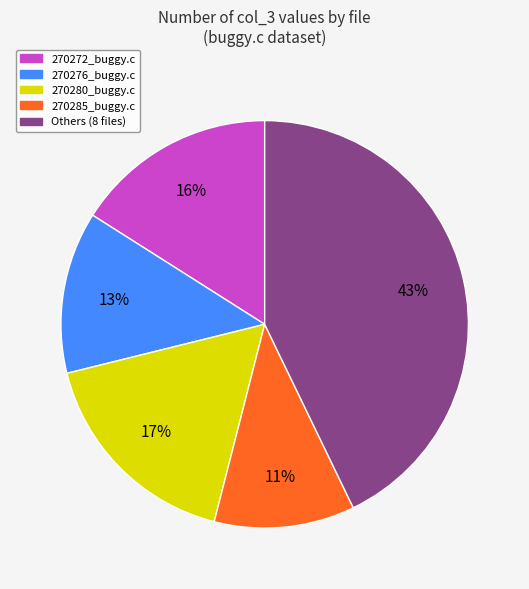

Is there any slice that represents more than half of the pie?

No